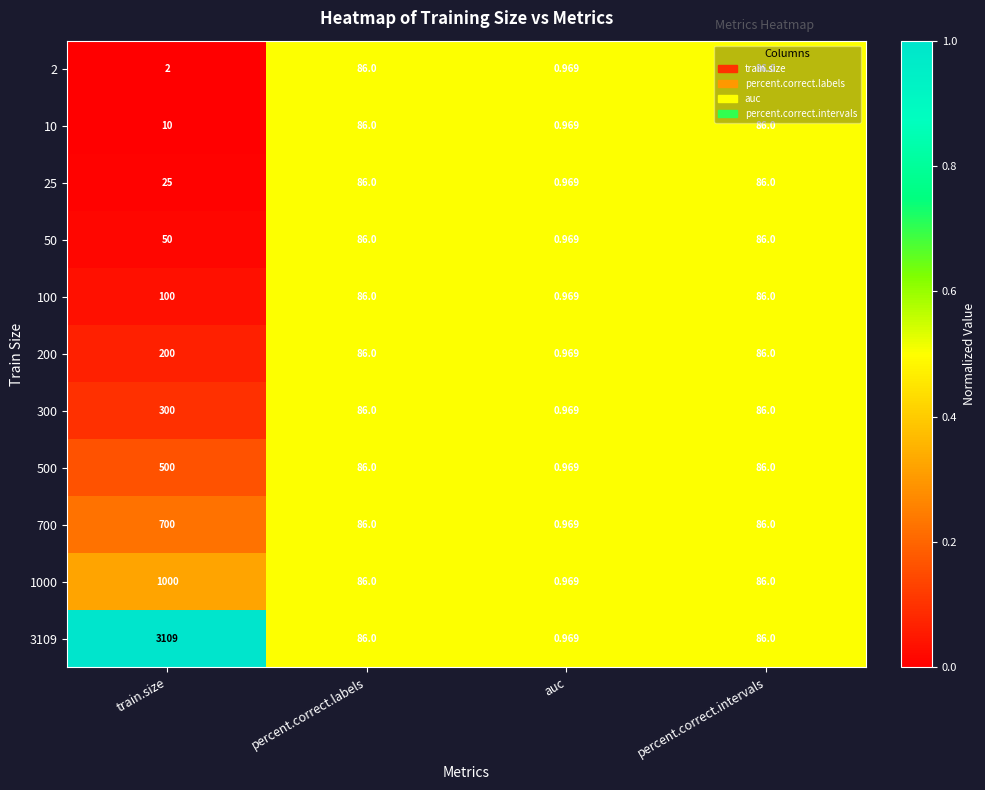

Where does the 500 series first go above 86?

train.size